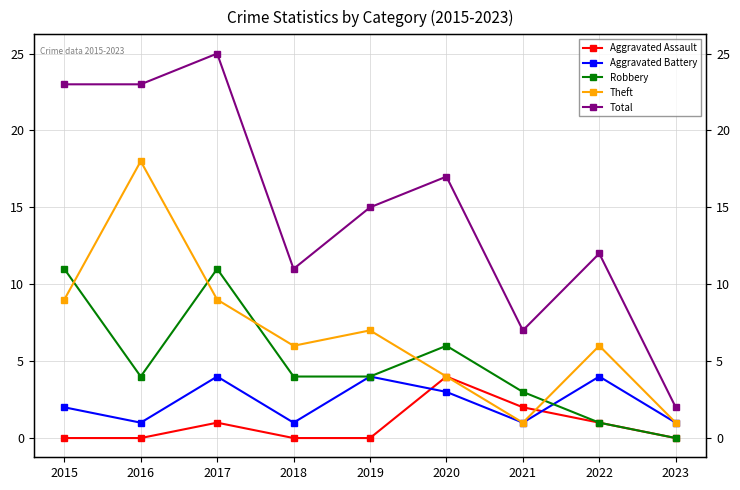

Where do Aggravated Battery and Aggravated Assault first cross each other?

2019 and 2020